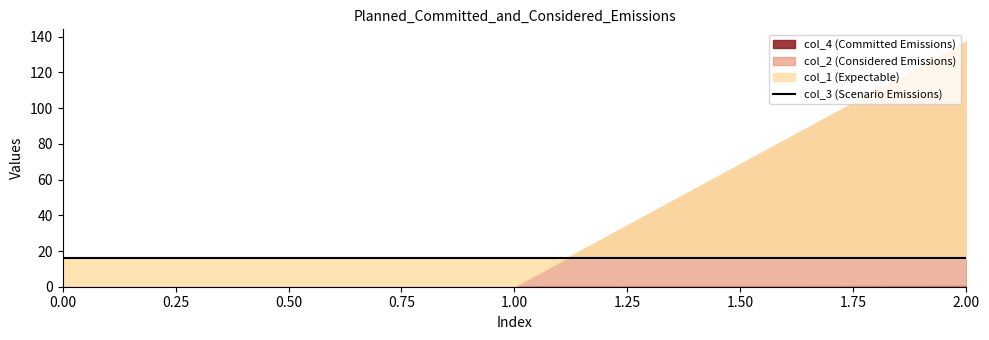

Does the chart have visible grid lines?

No